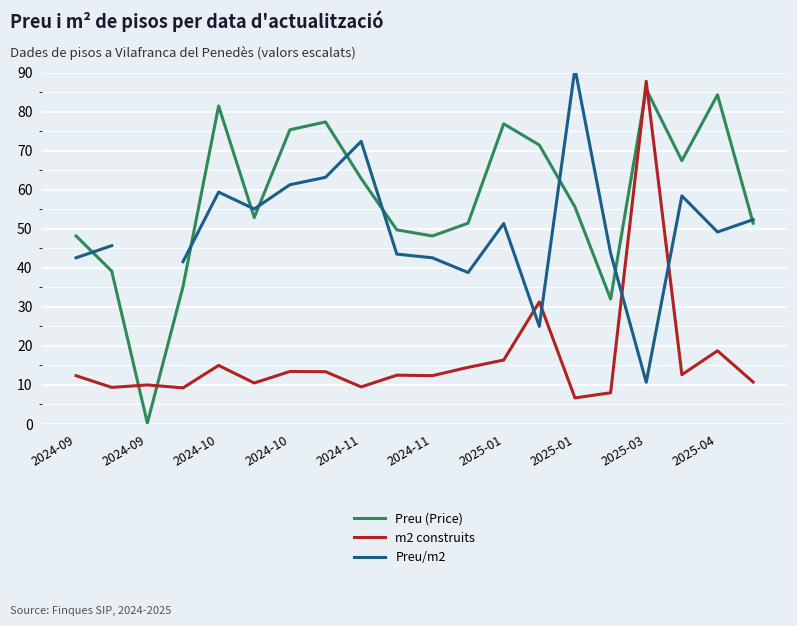

True or false: m2 construits has a value of 12.4 at 2024-11.

True